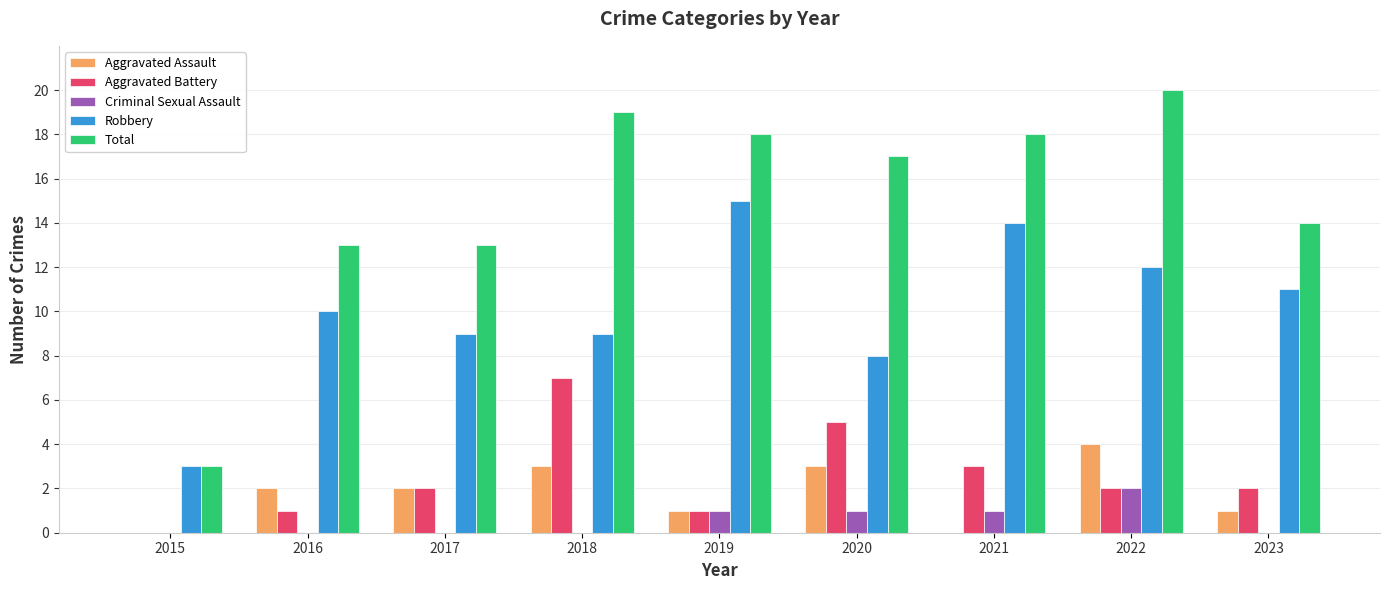

What is the sum of all Aggravated Assault values?

16